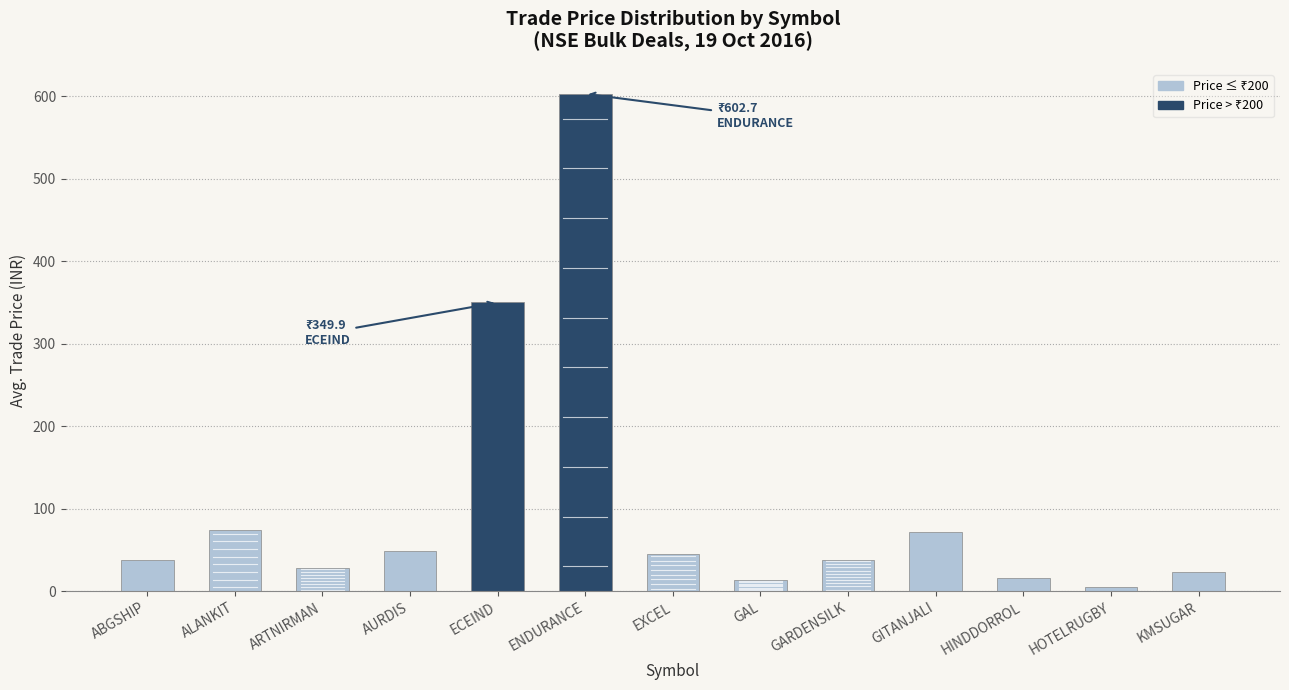

Approximately how many times larger is the value at GARDENSILK compared to KMSUGAR?

1.7